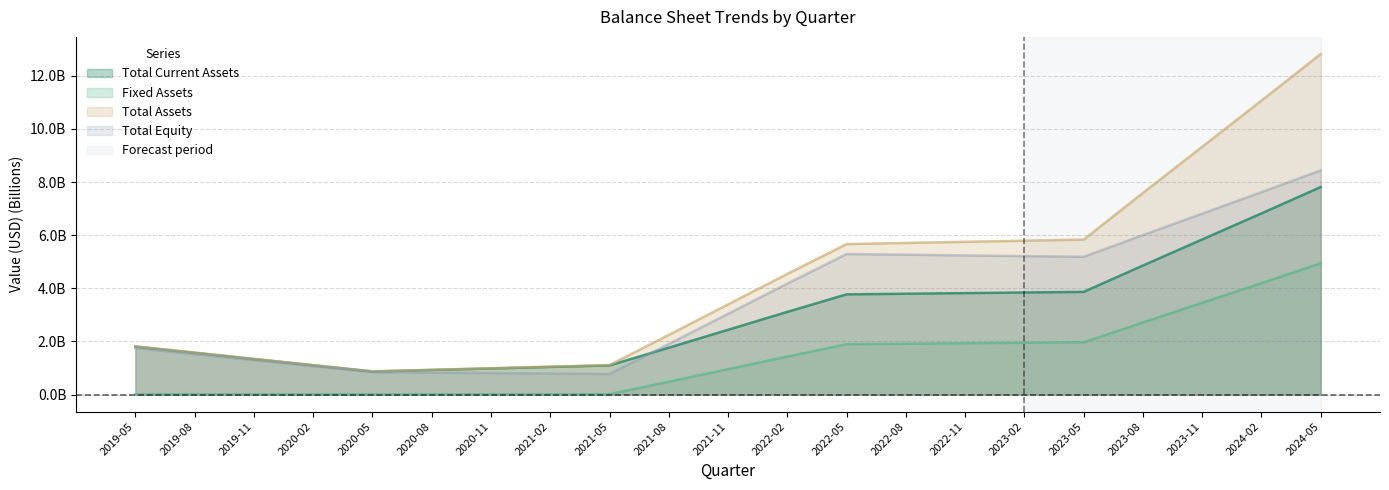

The Fixed Assets series shows 0.0 at 2019-11. True or false?

False